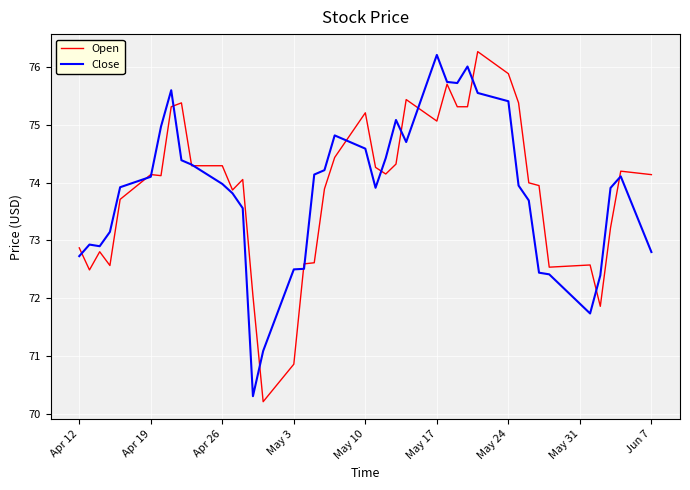

What is the sum of all Close values?

2954.8